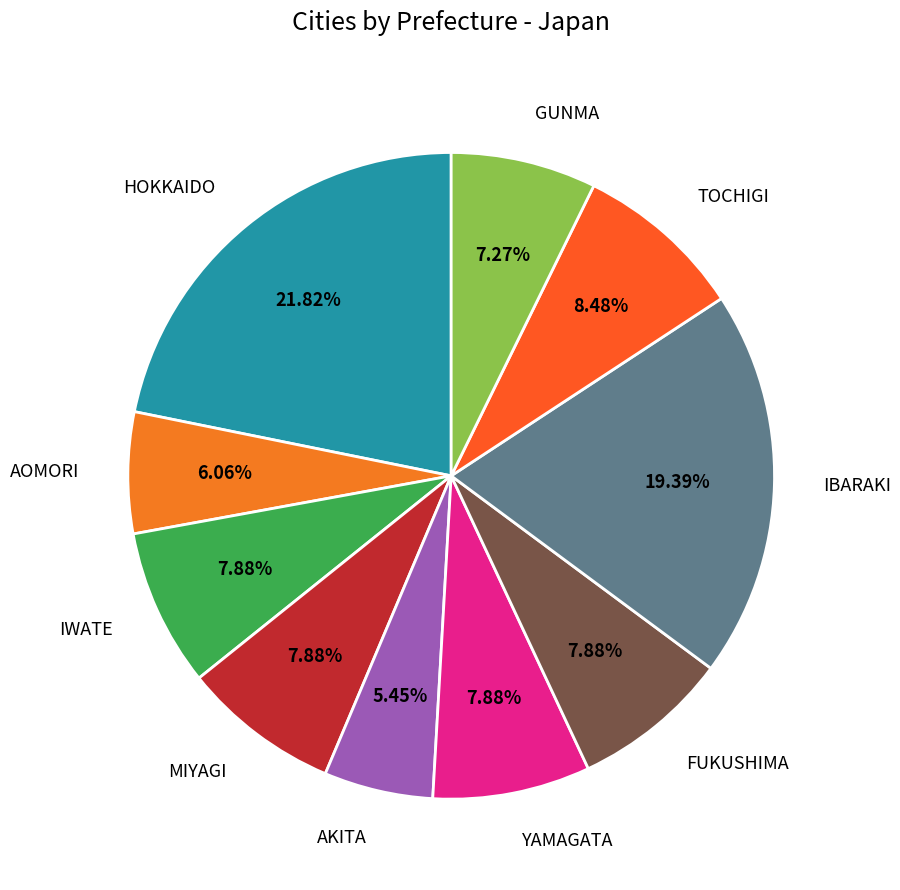

Which category has the smallest portion of the pie?

AKITA